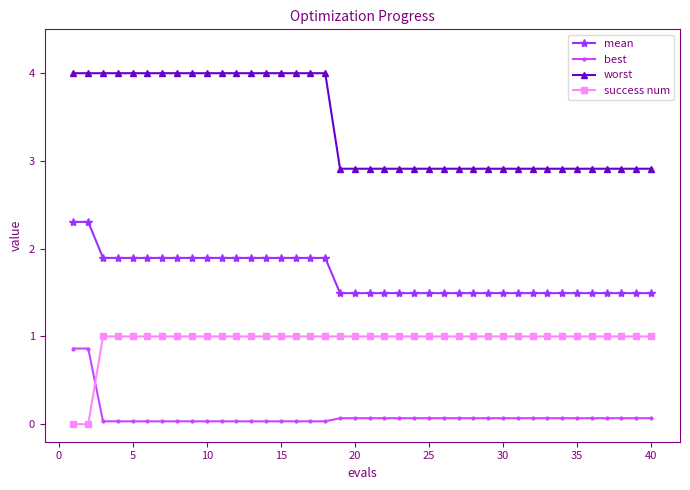

What is the minimum value for mean?

1.5